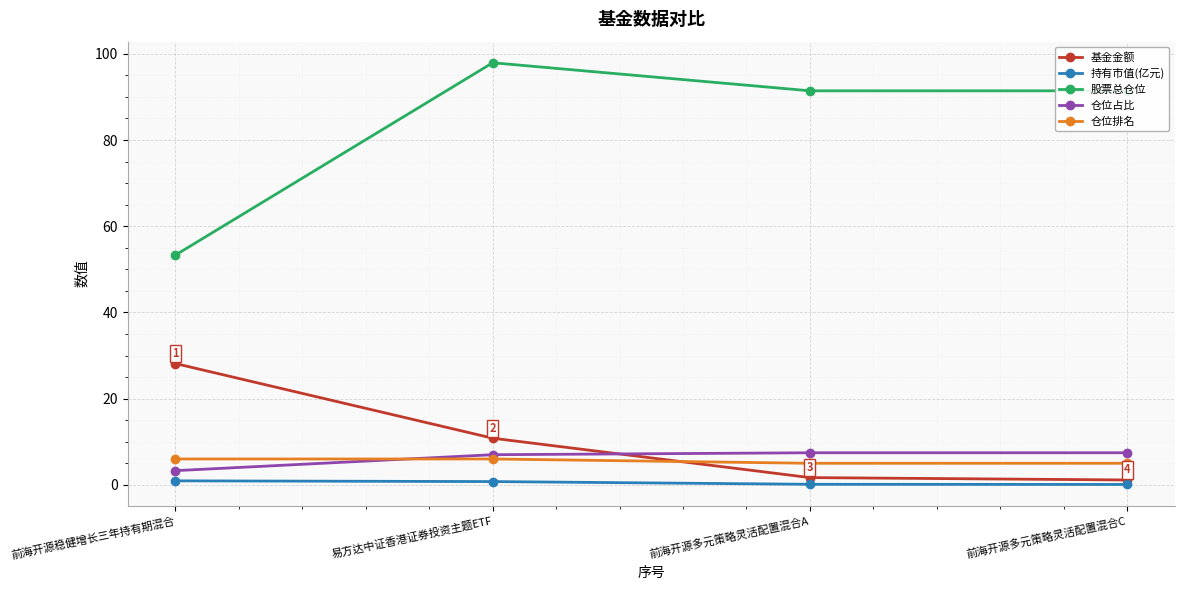

What is the average value of the 仓位排名 series?

5.5